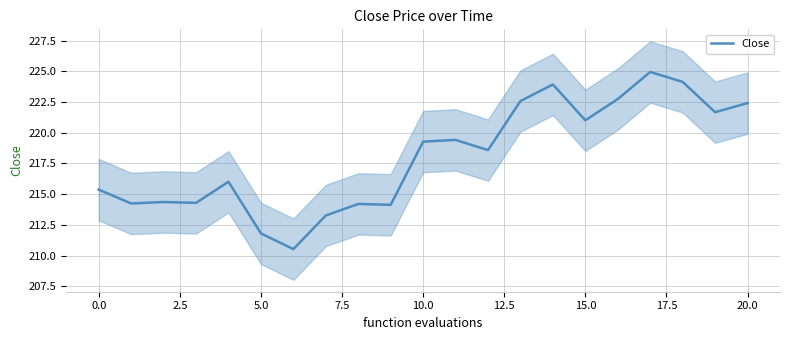

Where does the Close series first go above 218?

10.0